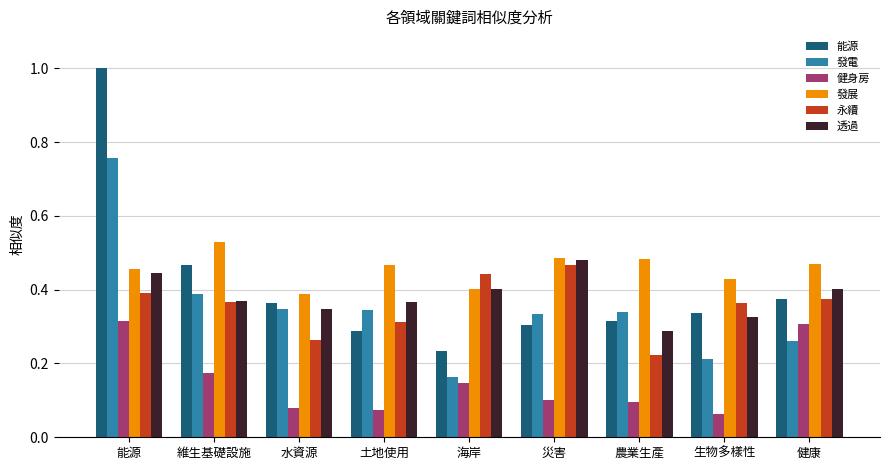

How many distinct data groups are displayed?

6